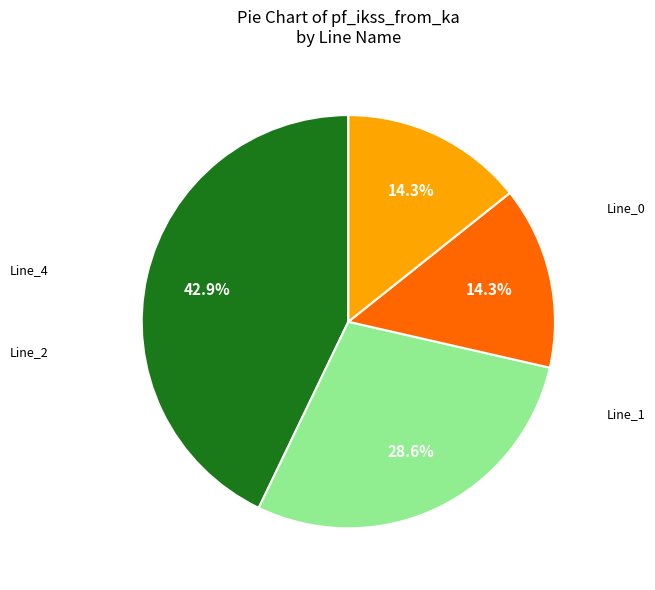

Is there any slice that represents more than half of the pie?

No